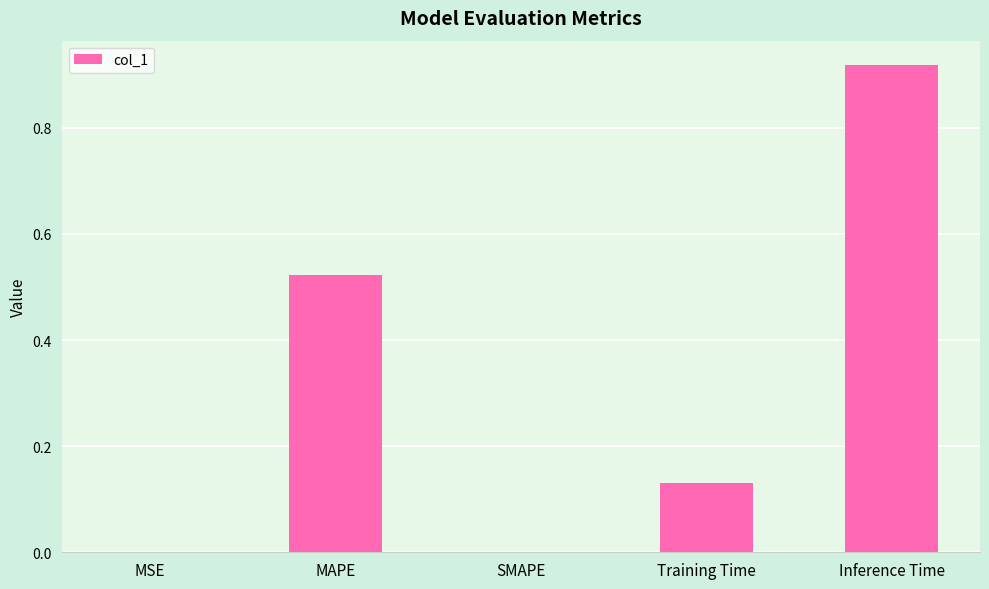

What is the sum of the values at MAPE and Inference Time?

1.4